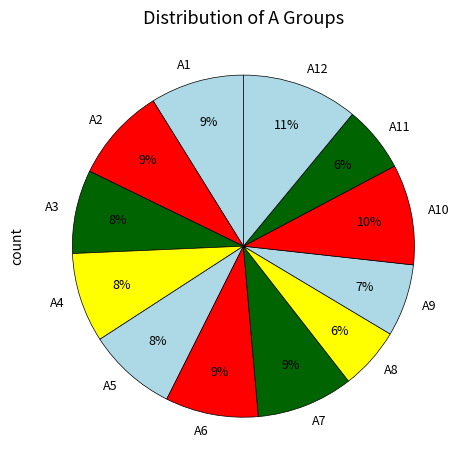

Count the number of slices in the pie.

12